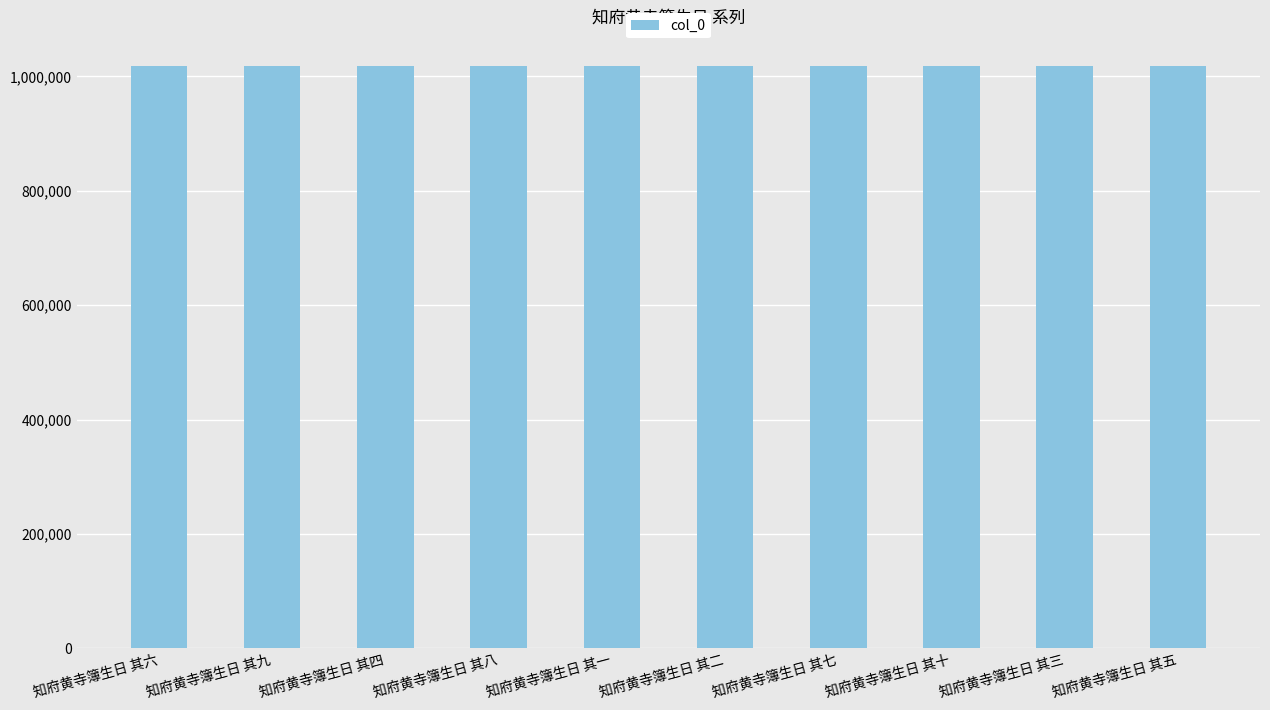

How many data points does each series have?

10